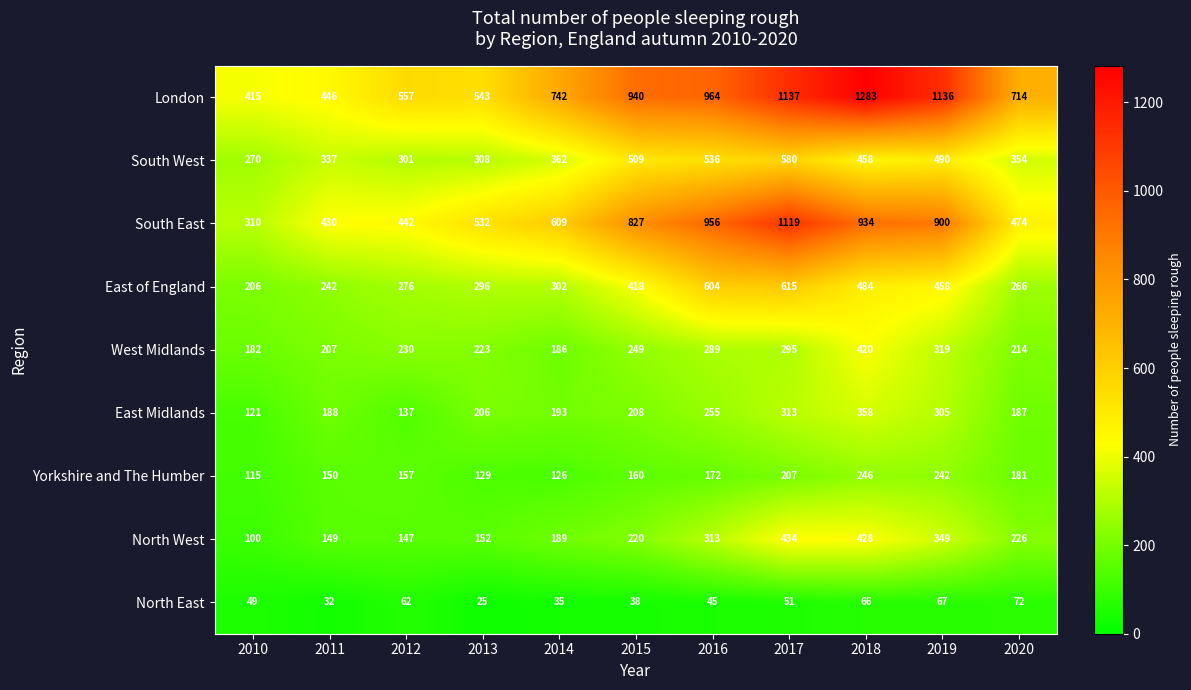

Rank the series at 2020 from highest to lowest value.

London, South East, South West, East of England, North West, West Midlands, East Midlands, Yorkshire and The Humber, North East